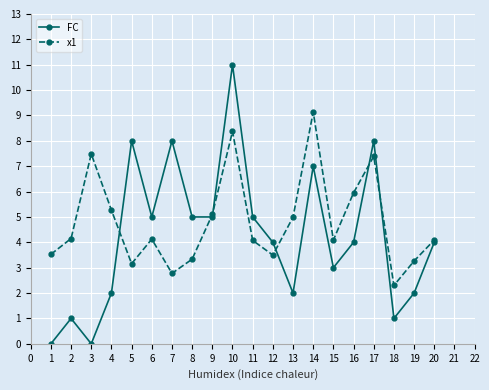

What is the difference between the maximum and minimum values in the x1 series?

6.8